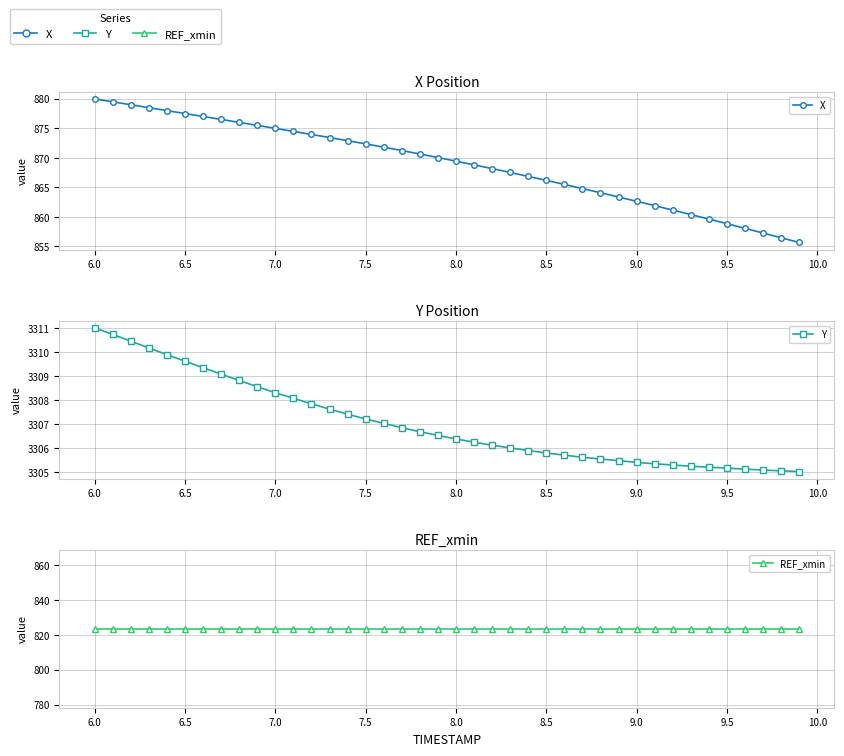

Which series has the widest spread of values?

X